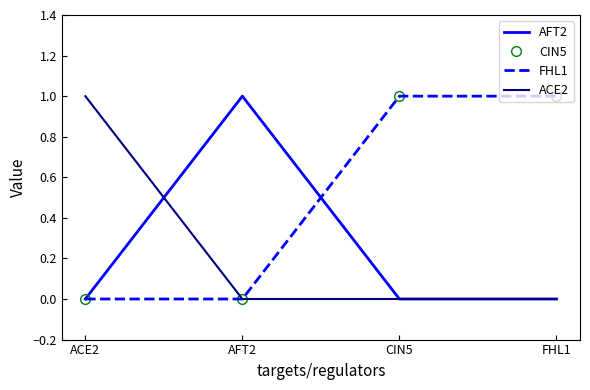

True or false: AFT2 has a value of 0 at CIN5.

True